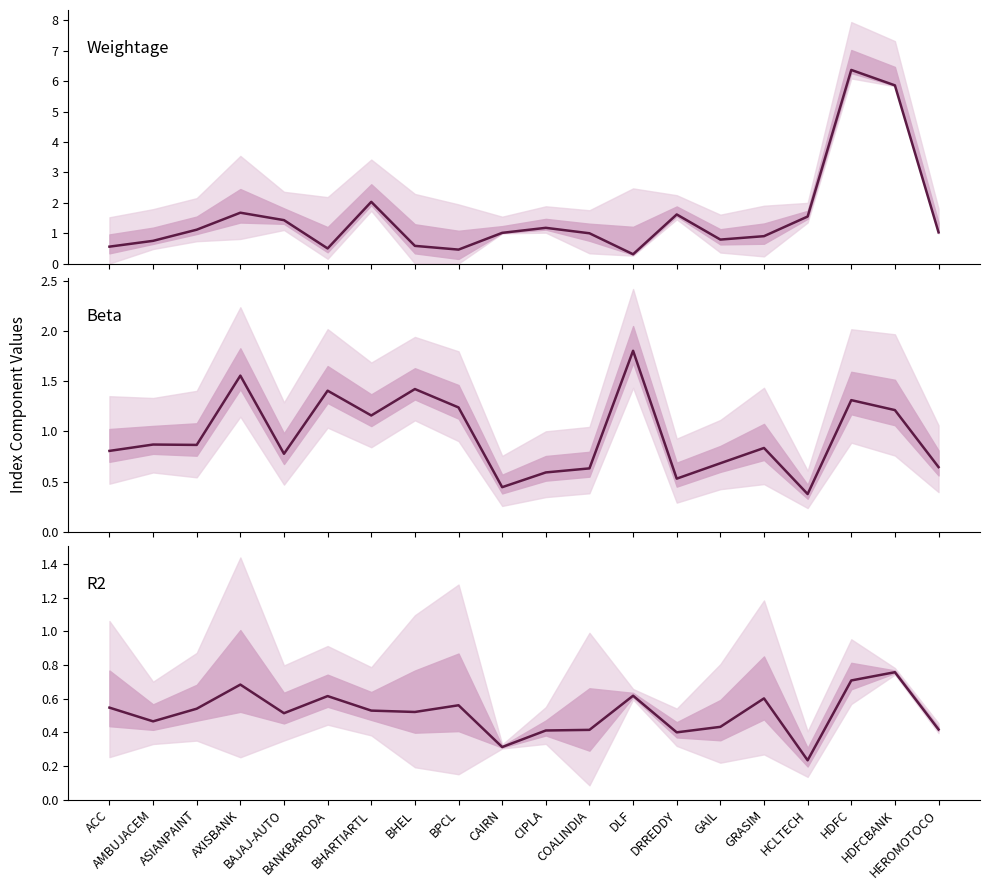

What is the total value across all series at BHARTIARTL?

3.7